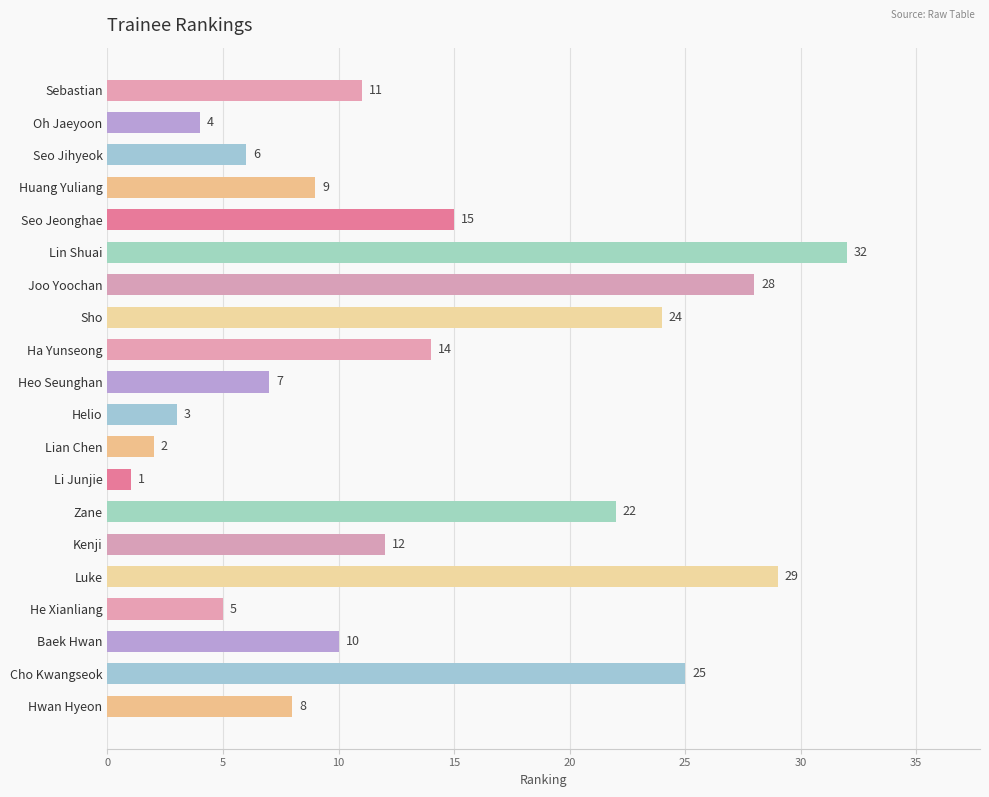

Which label corresponds to the largest value in the chart?

Lin Shuai